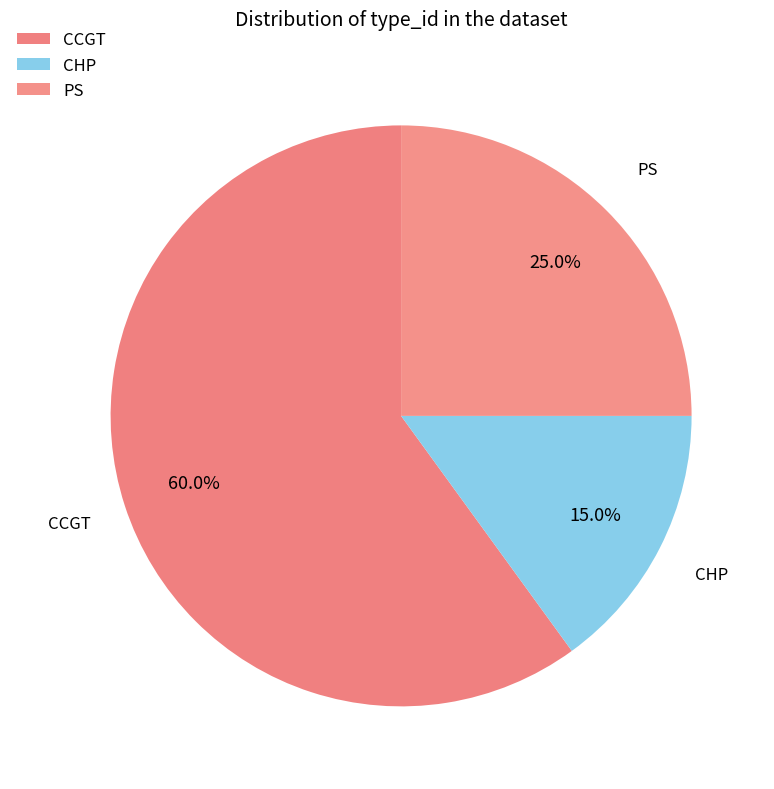

Combined, what portion of the pie is PS and CHP?

40.0%